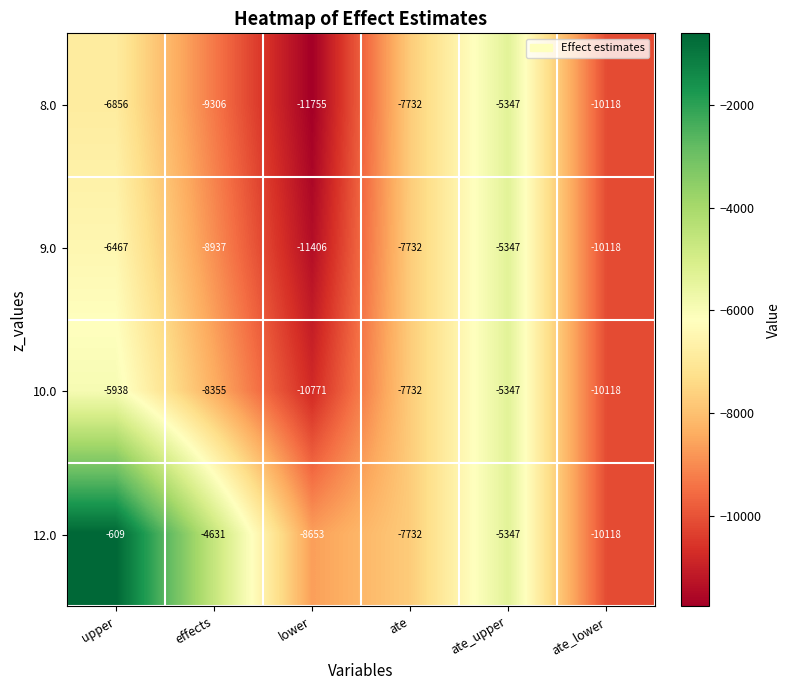

Reading right to left, what are all the values shown in this chart?

8.0: -10118	-5347	-7732	-11755	-9306	-6856
9.0: -10118	-5347	-7732	-11406	-8937	-6467
10.0: -10118	-5347	-7732	-10771	-8355	-5938
12.0: -10118	-5347	-7732	-8653	-4631	-609